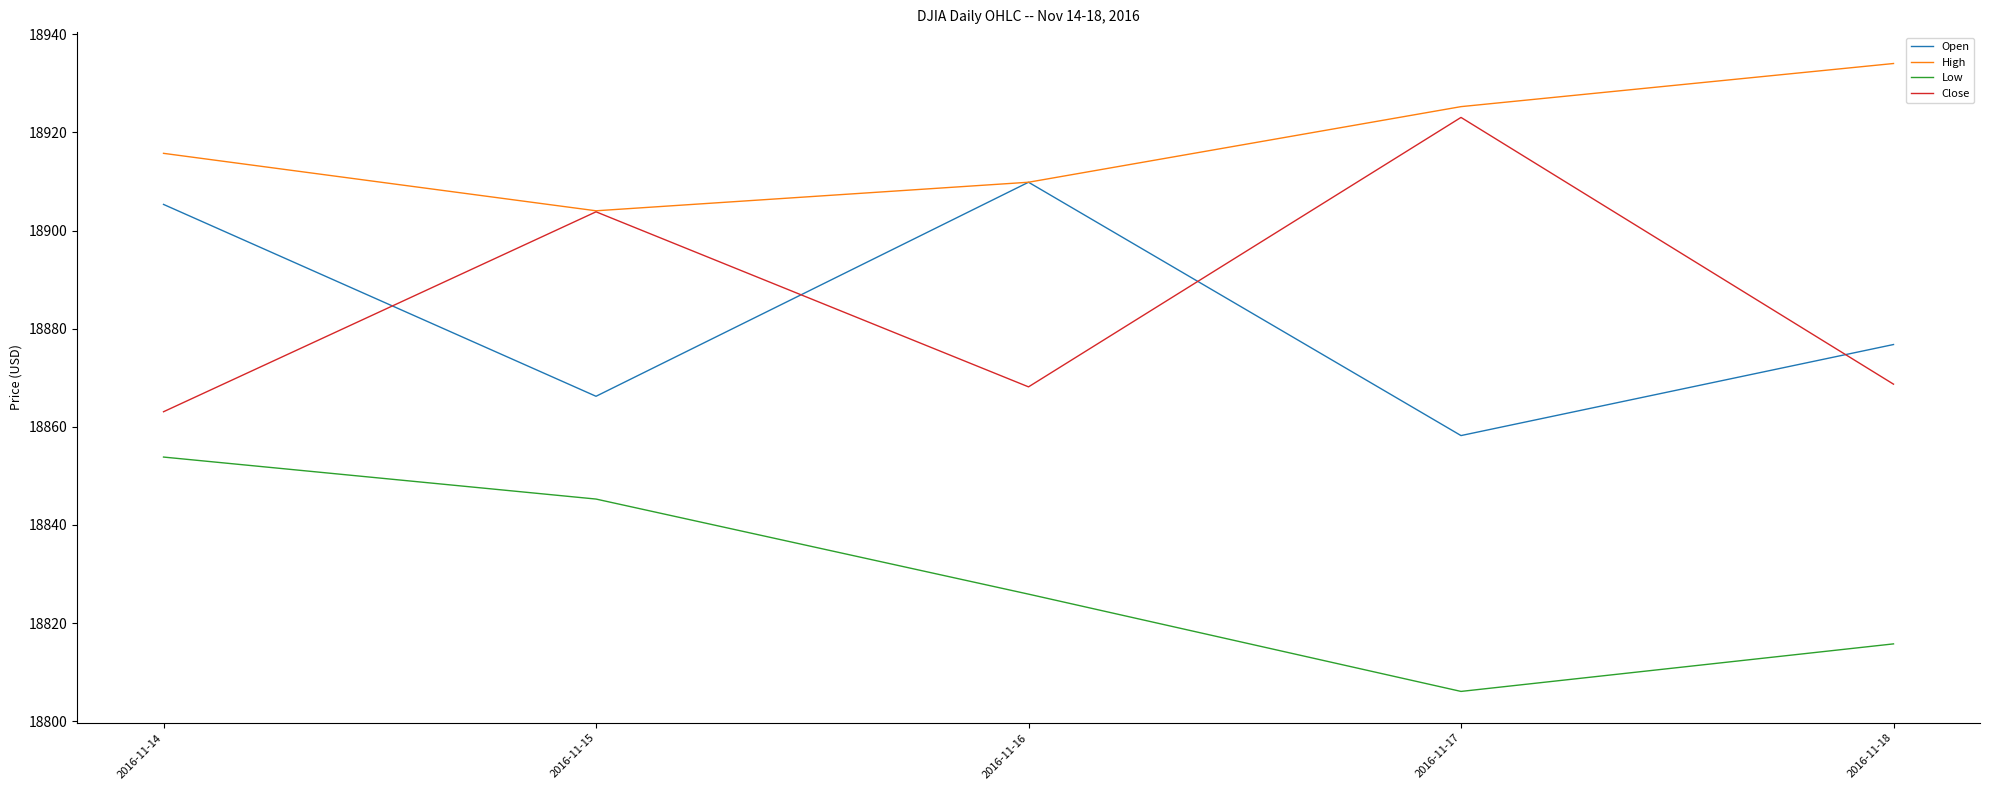

How many categories are shown in the chart?

5